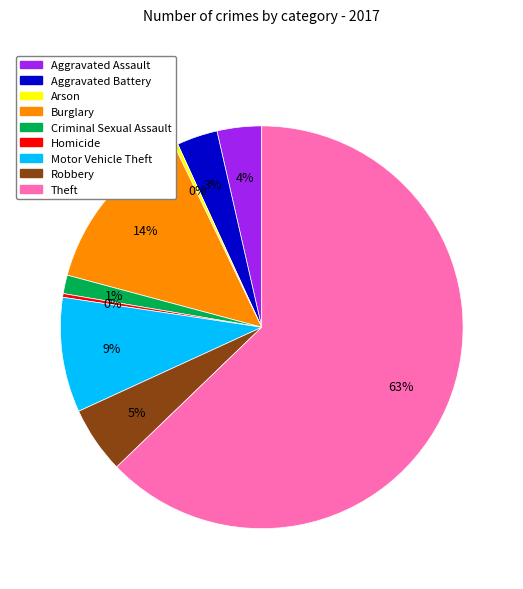

Does Aggravated Assault represent more than half of the total?

No